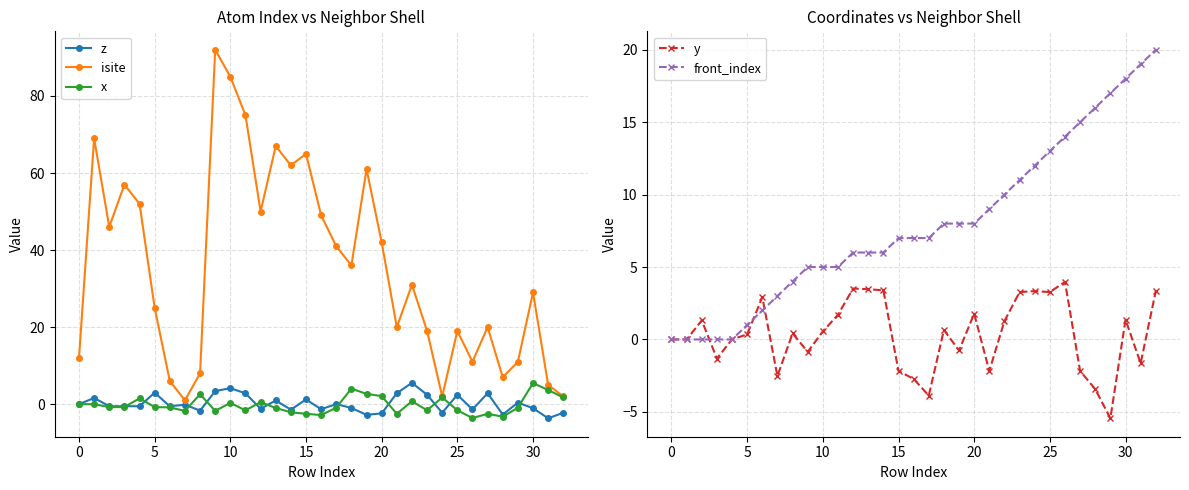

What is the total value across all series at 23?

34.1